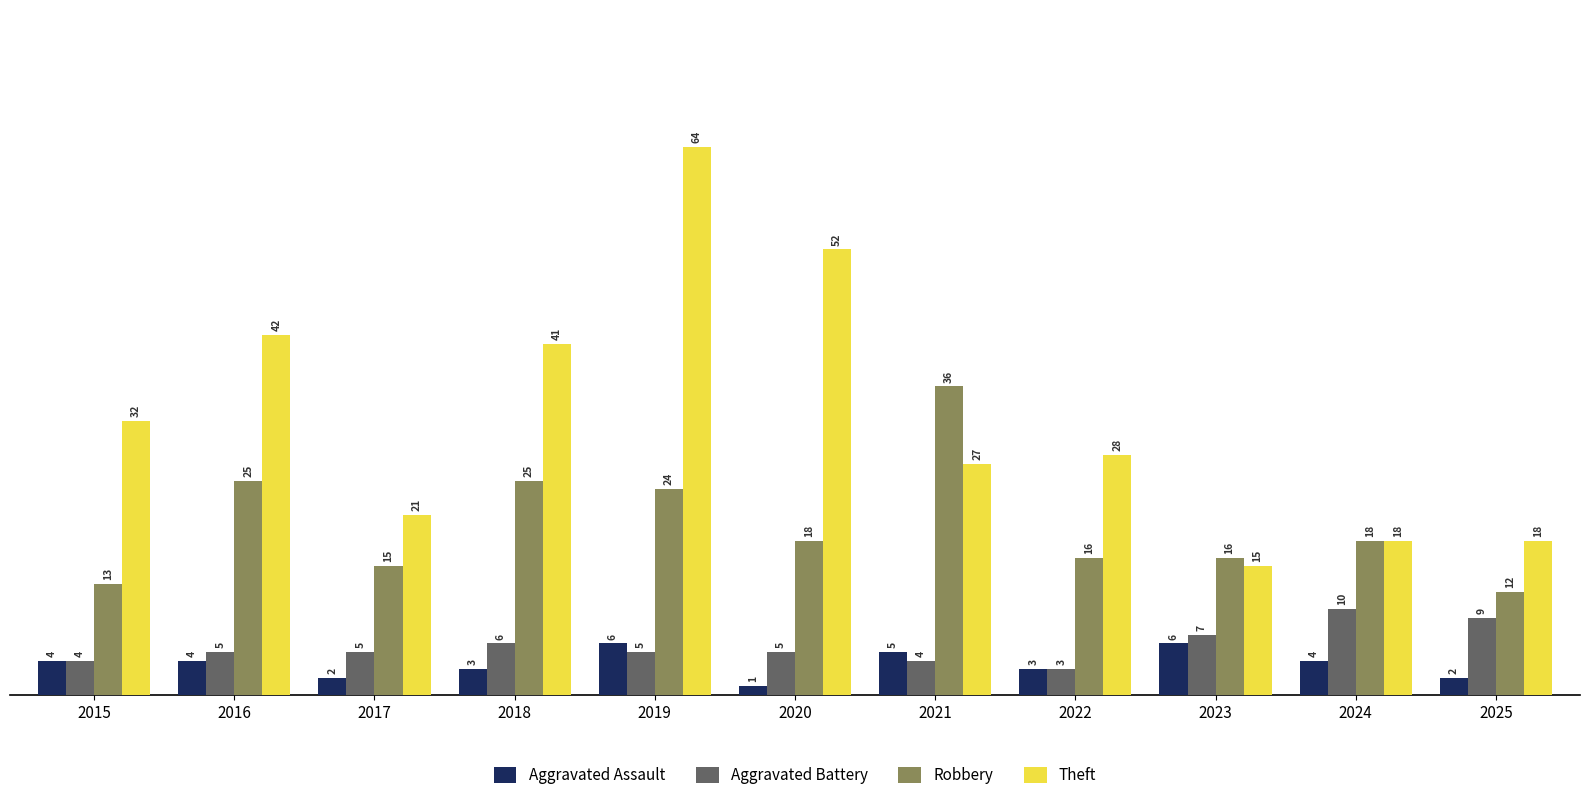

Rank the series by their maximum value, from lowest to highest.

Aggravated Assault, Aggravated Battery, Robbery, Theft